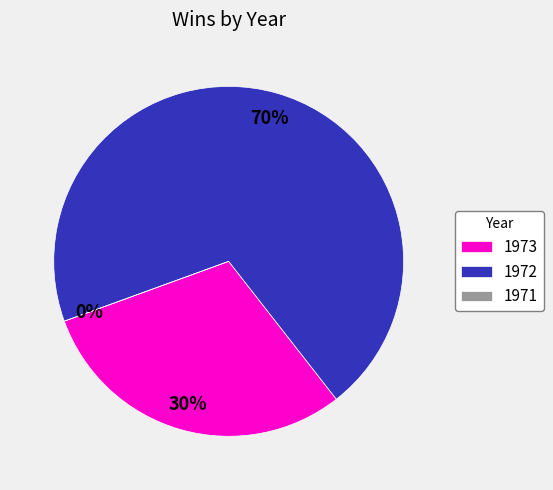

What is the total percentage of 1971 and 1972?

70.0%